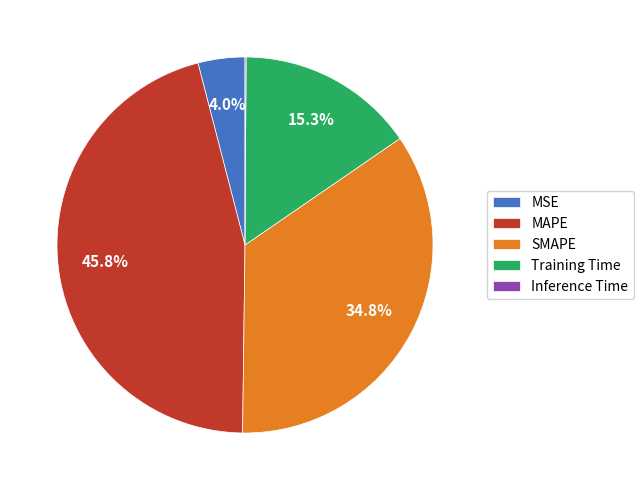

What percentage is NOT represented by SMAPE?

65.2%